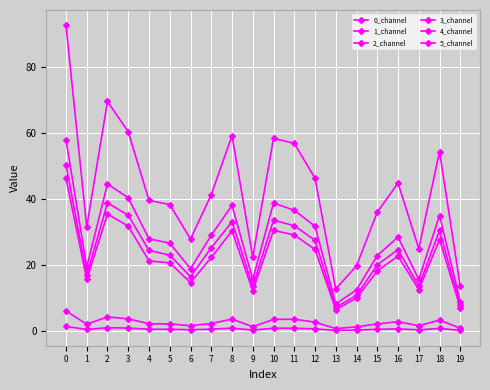

Is this an area chart (filled region under the line)?

No